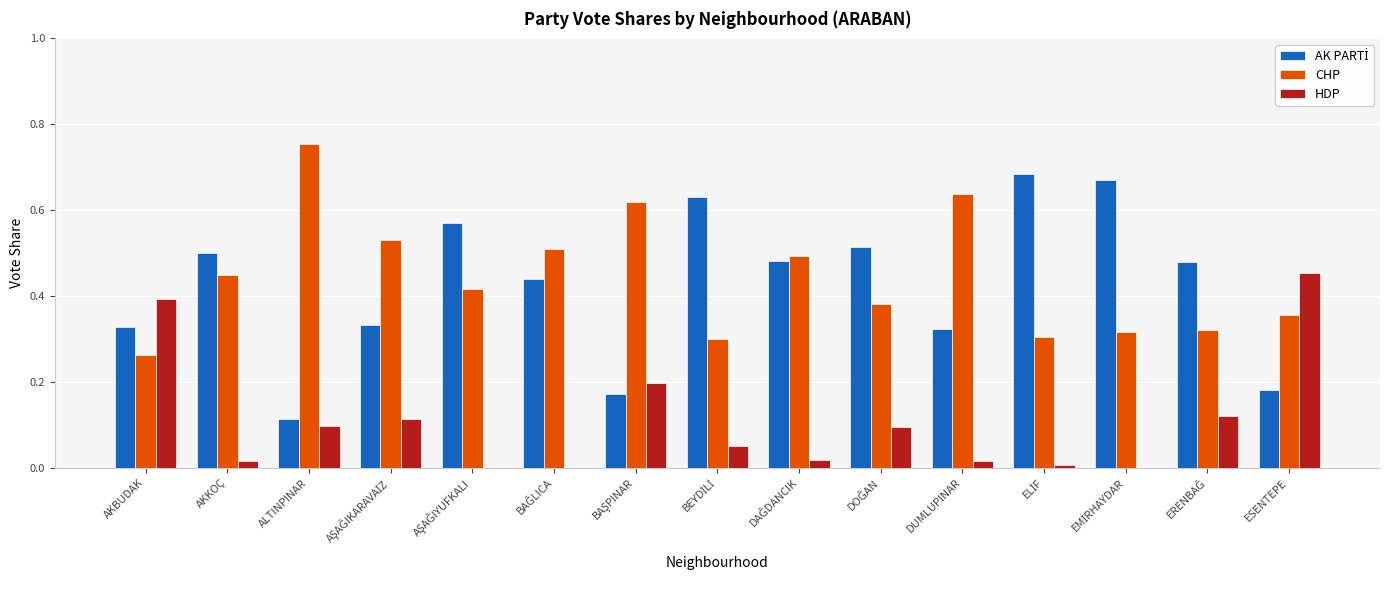

At which category does the chart reach its peak across all series?

ALTINPINAR